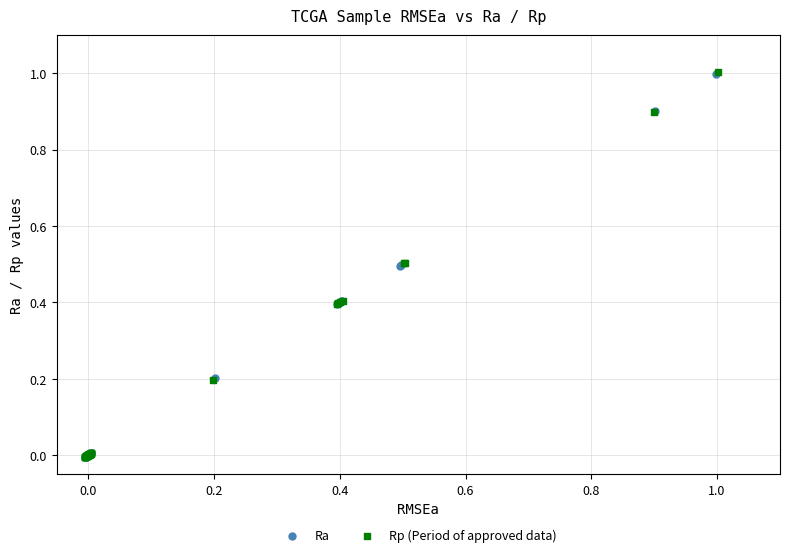

Which series has the widest spread of Y values?

Rp (Period of approved data)